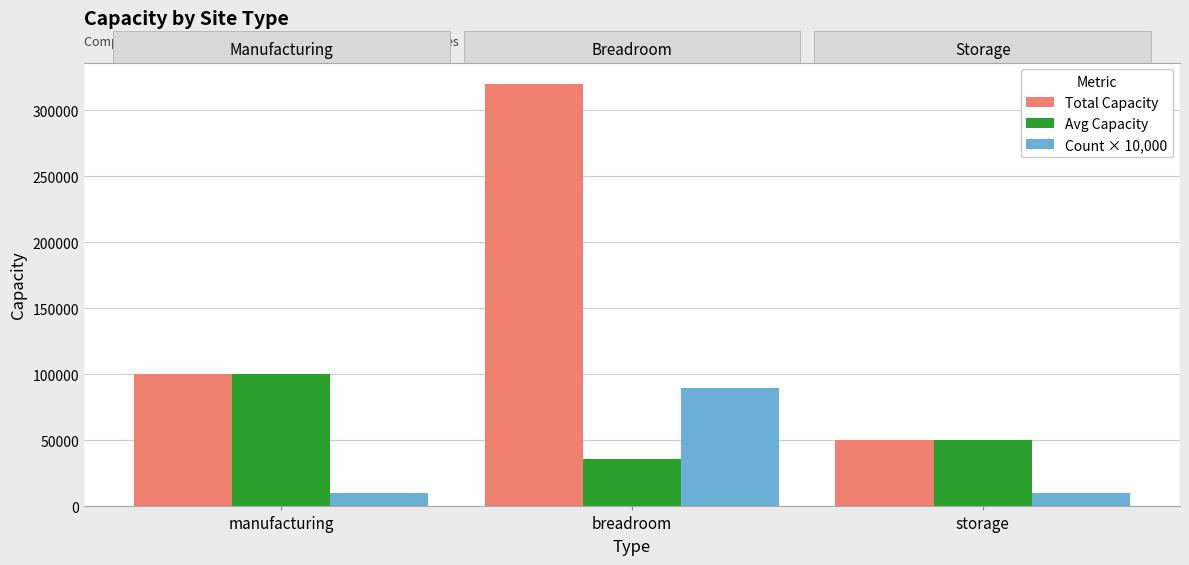

What is the label of the 2nd bar from the right?

breadroom